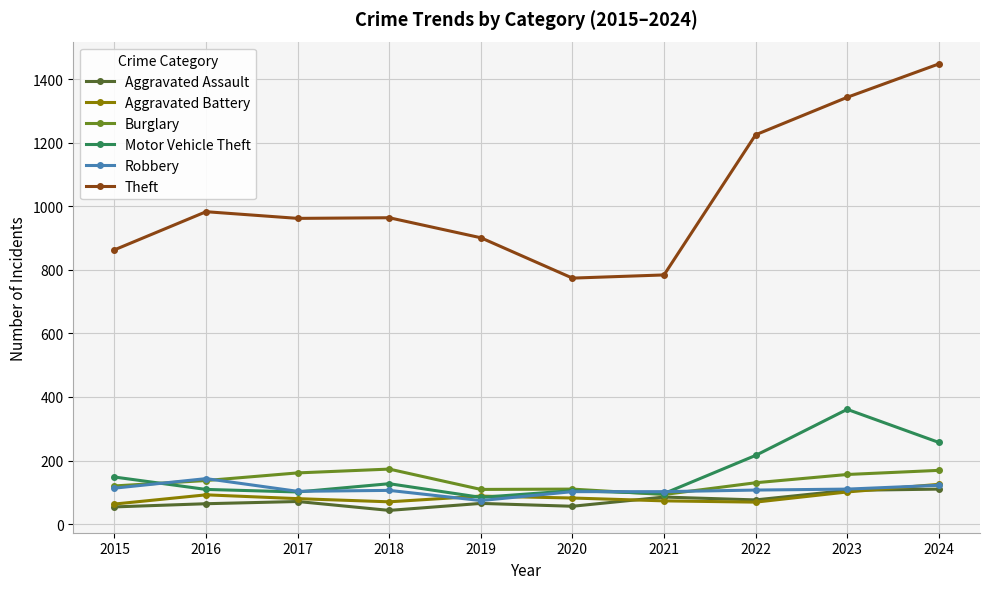

Is the value of Robbery at 2020 greater than the value of Motor Vehicle Theft at 2023?

No